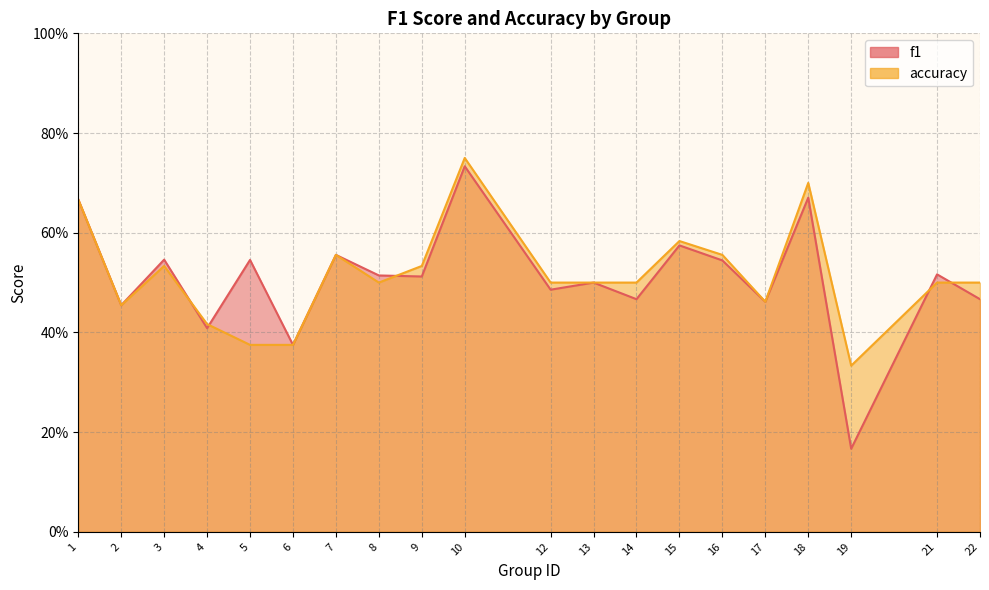

The f1 series shows 0.7 at 10. True or false?

True